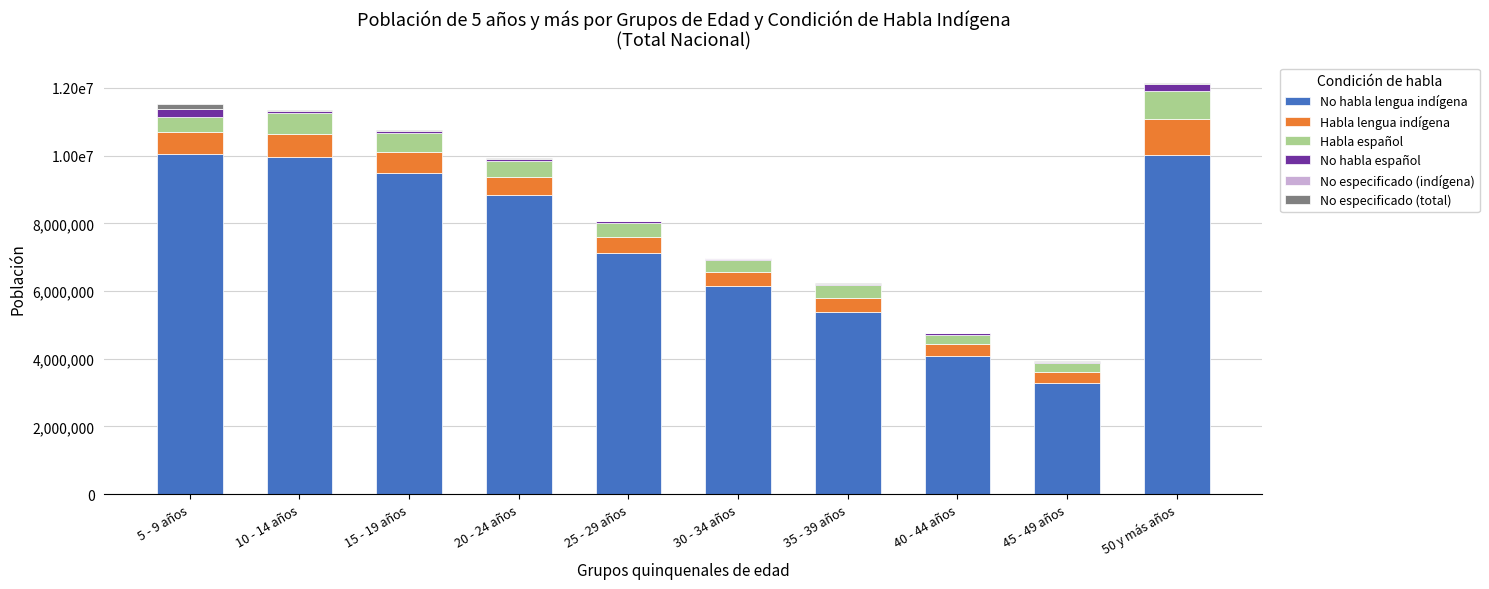

List the series in order of their peak value, highest first.

No habla lengua indígena, Habla lengua indígena, Habla español, No habla español, No especificado (total), No especificado (indígena)